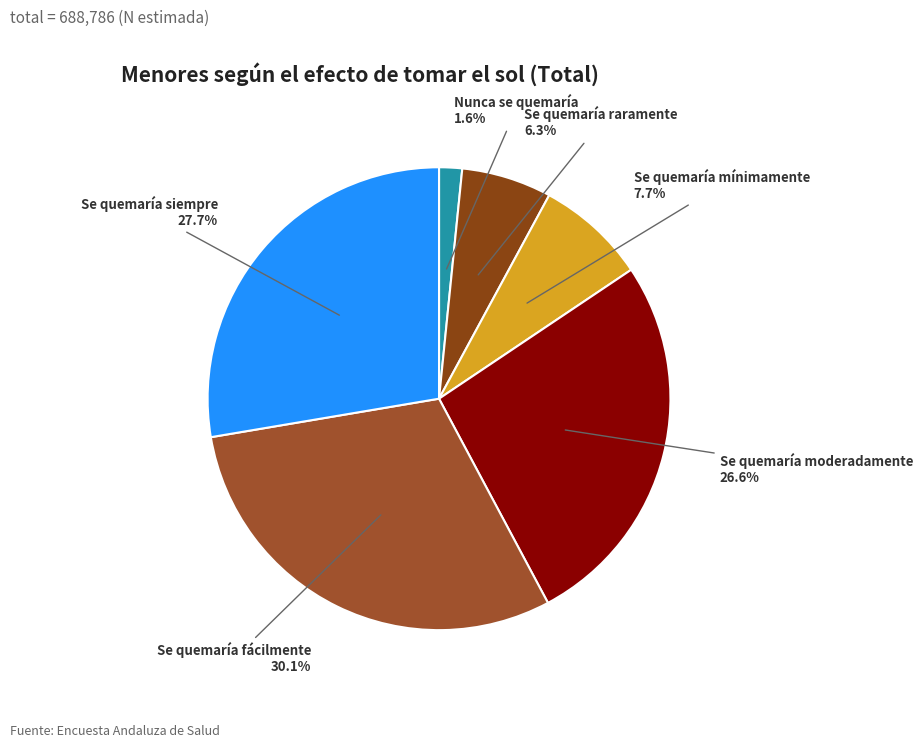

To the nearest percent, what portion does Se quemaría mínimamente represent?

8%